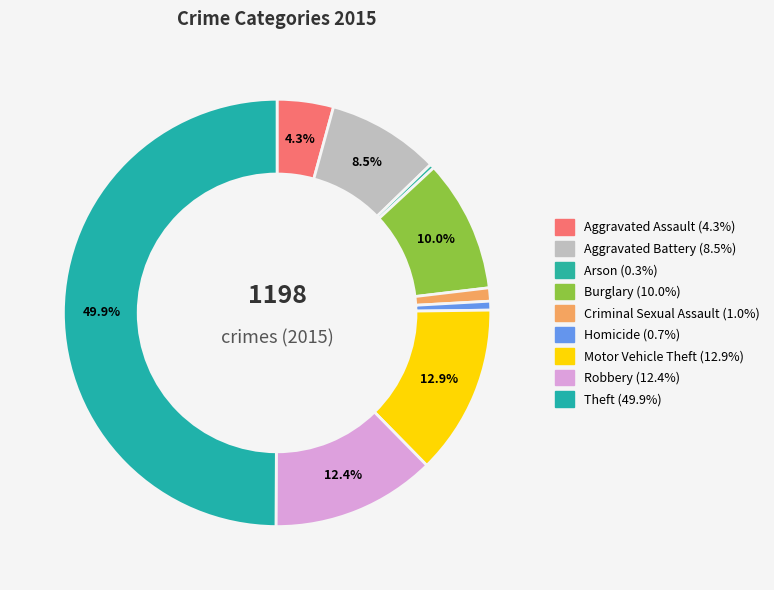

To the nearest percent, what is the difference between the Arson and Aggravated Assault slice percentages?

4%